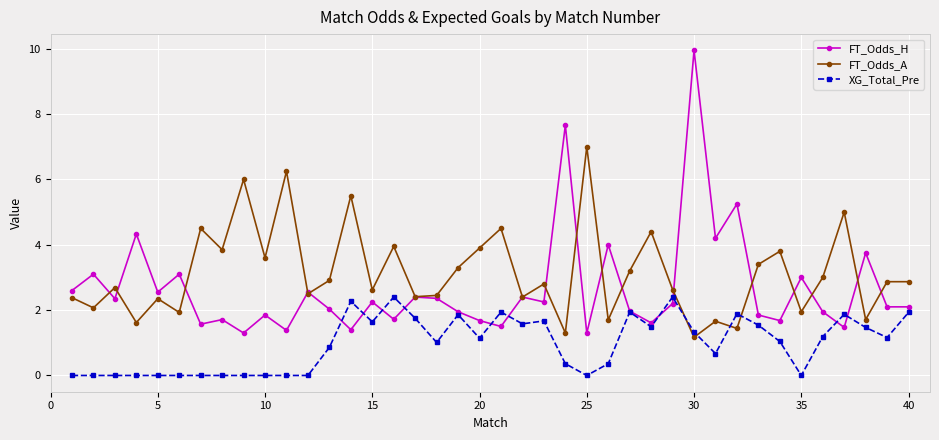

What is the value of the FT_Odds_H point at the 40th from the left?

2.1